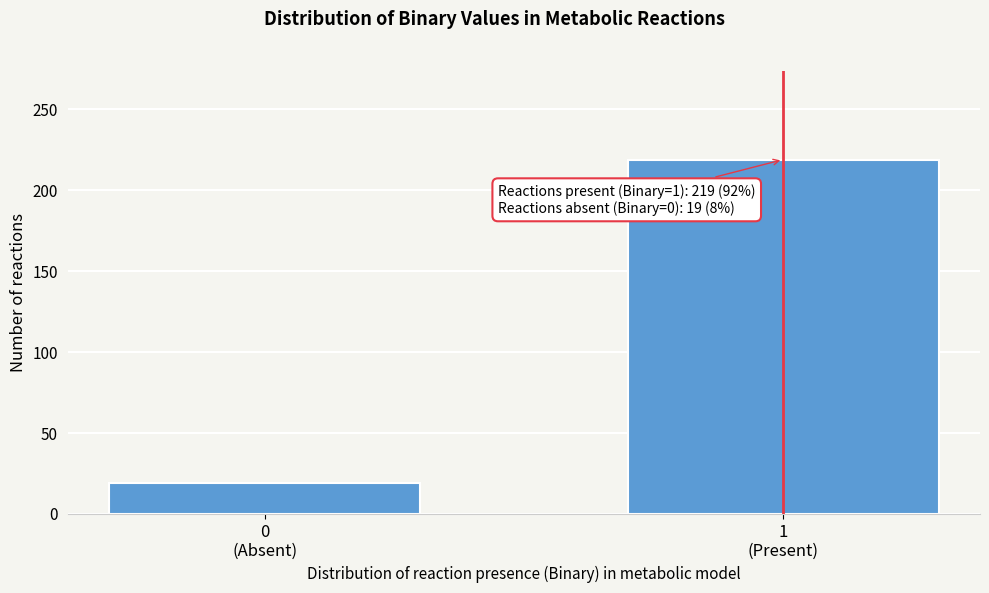

Reading left to right, extract all data points from this chart.

19	219